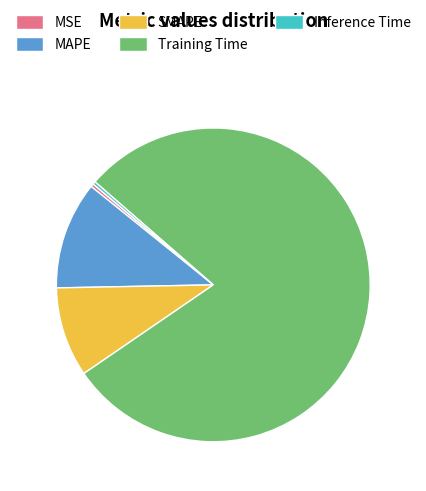

Do MSE and Training Time together represent more than half of the pie?

Yes